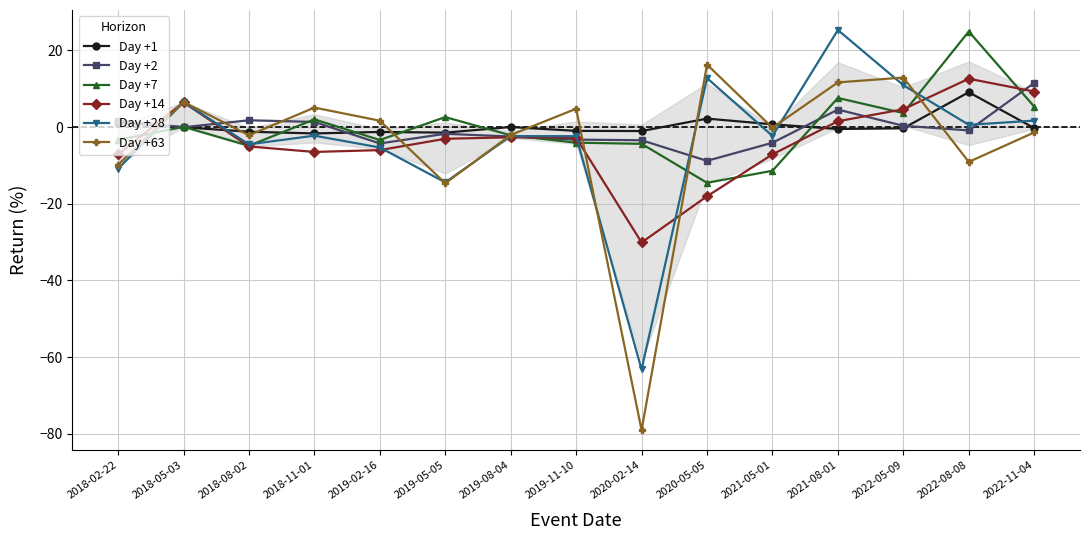

How many positive values does the Day +28 series have?

6